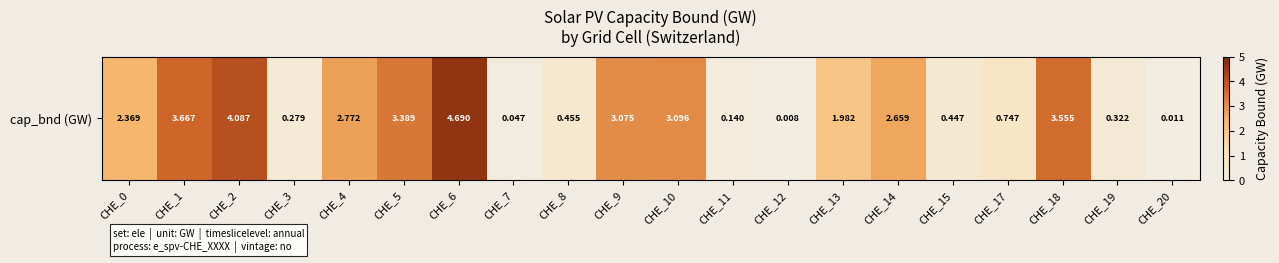

What value does the data have at CHE_4?

2.8